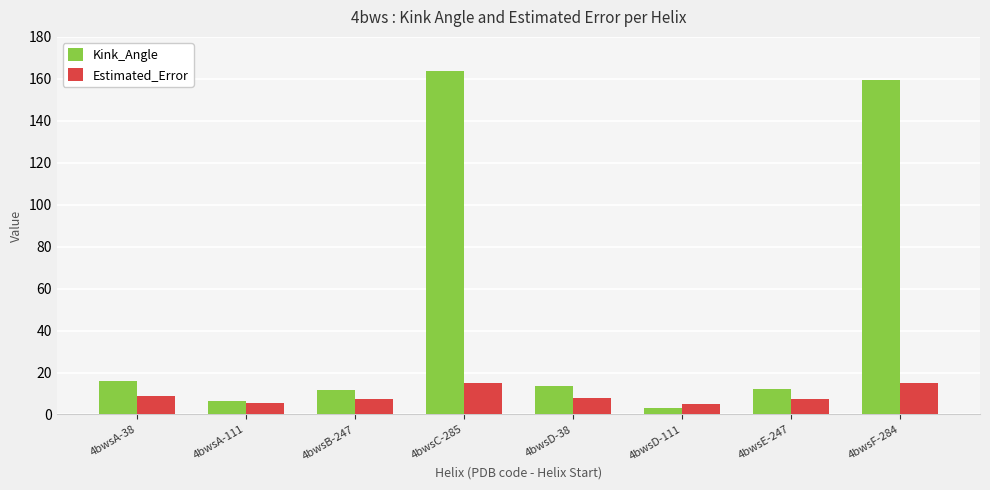

The Kink_Angle series shows 15.8 at 4bwsA-38. True or false?

True